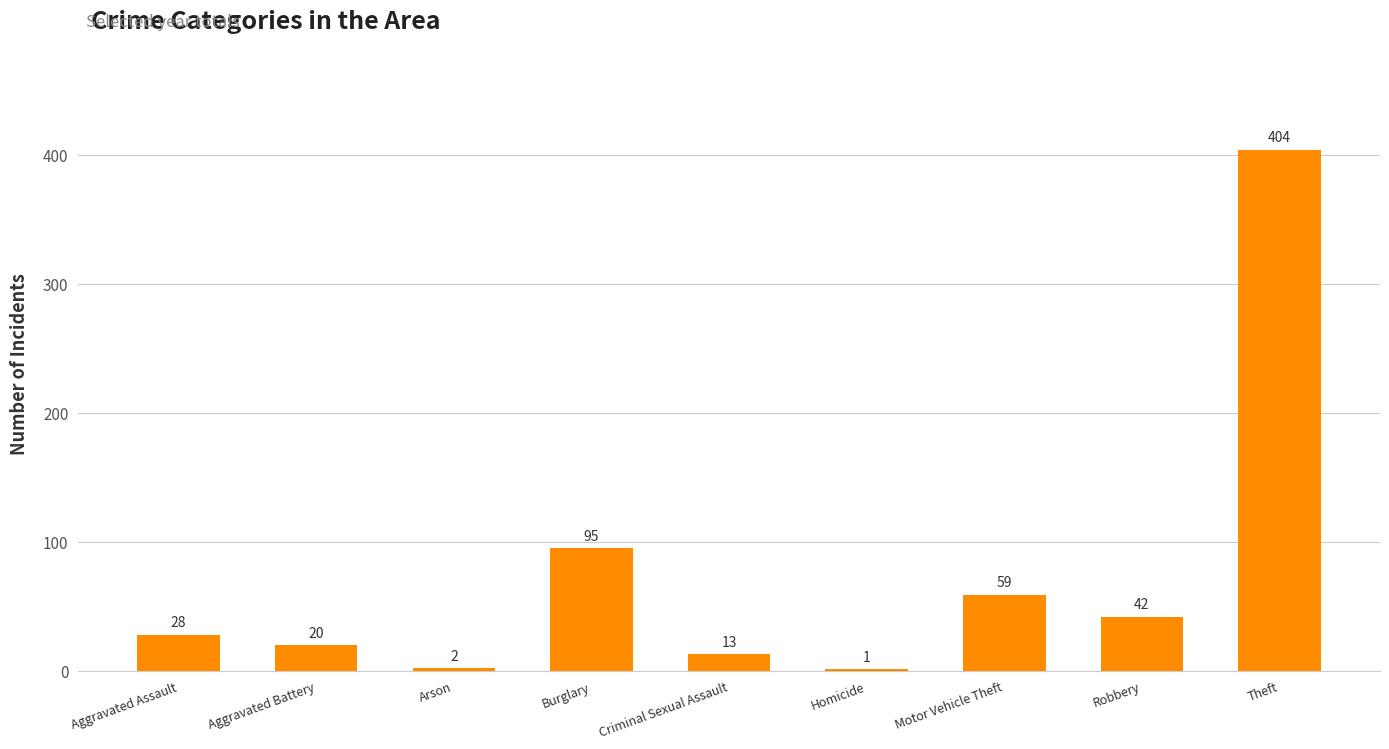

Reading left to right, list all the values displayed in this chart.

28	20	2	95	13	1	59	42	404